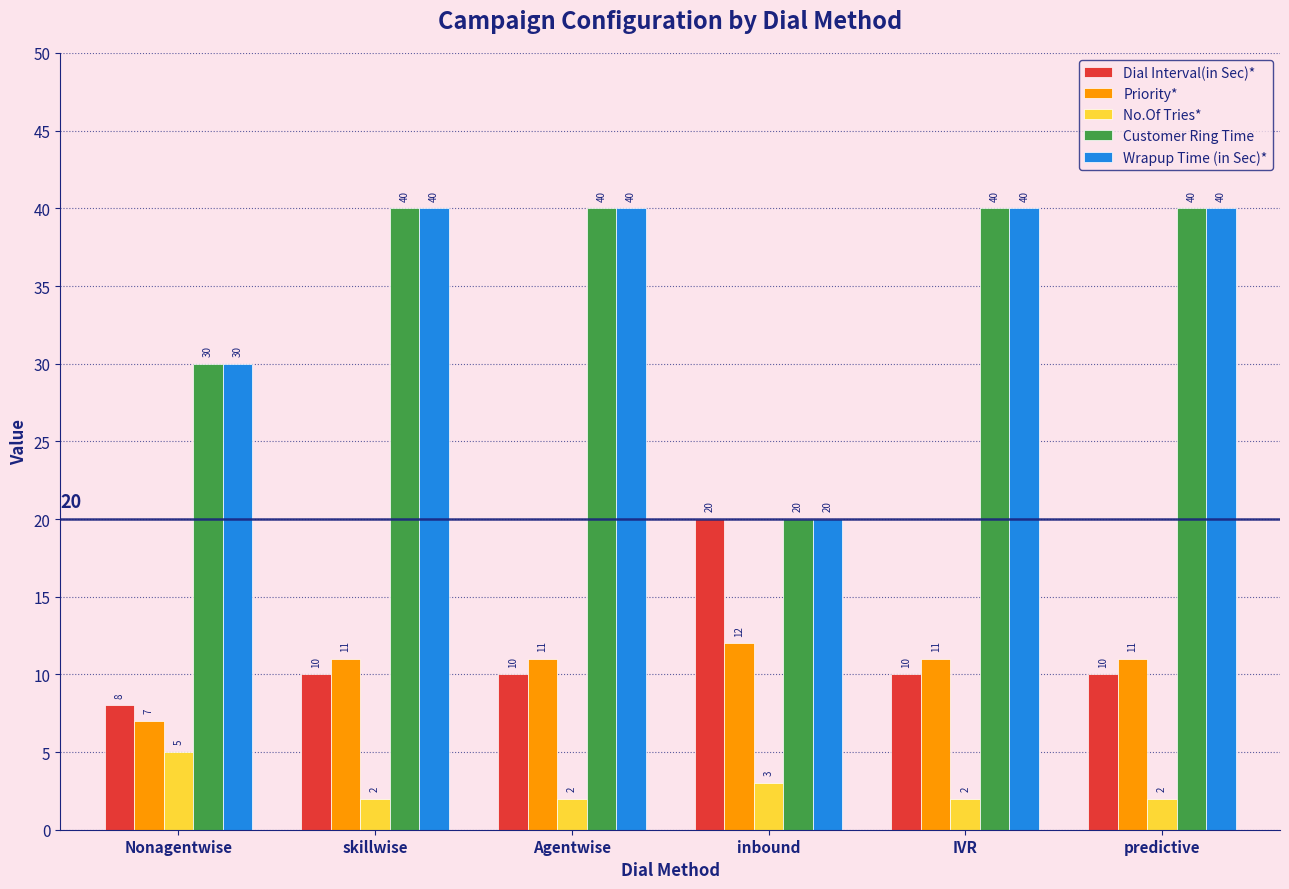

What is the difference between the highest and lowest values at Agentwise?

38